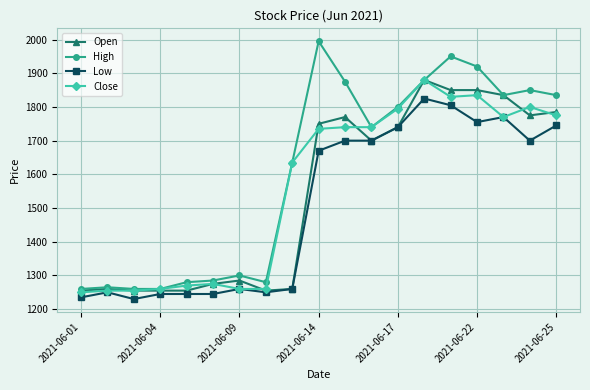

What is the maximum value for Open?

1880